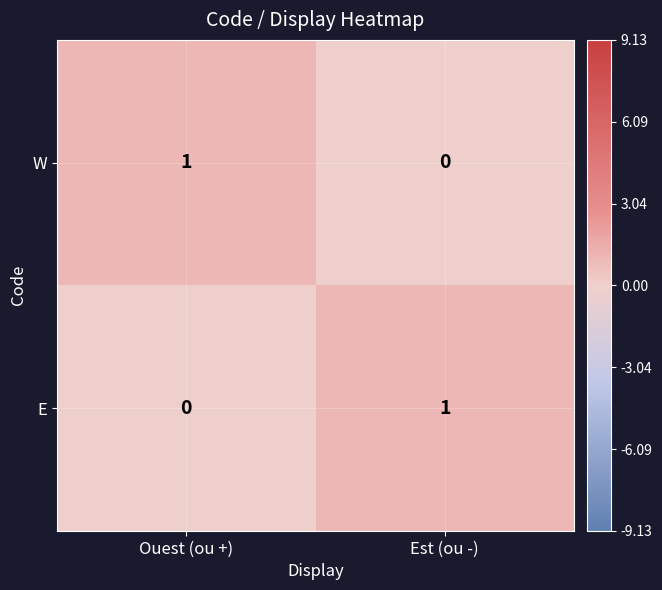

Rank the categories by W value from highest to lowest.

Ouest (ou +), Est (ou -)